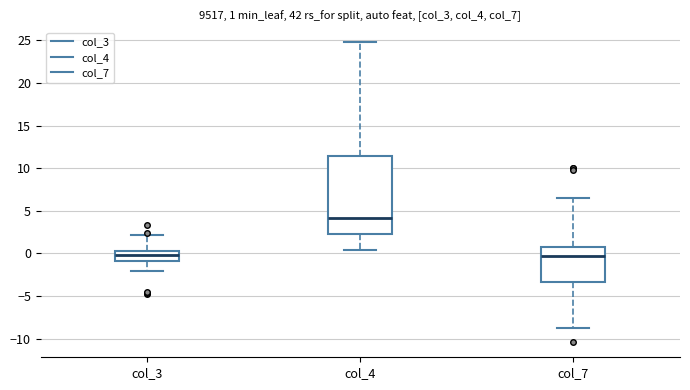

Comparing the boxes themselves (not the whiskers), which one is the tallest?

col_4